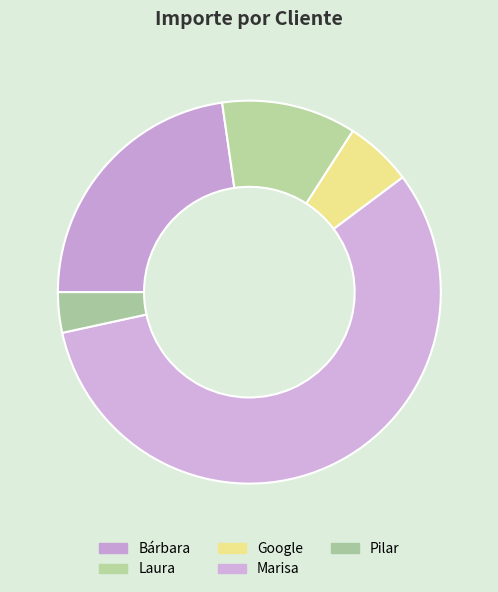

What is the change in value from Laura to Marisa?

+4000